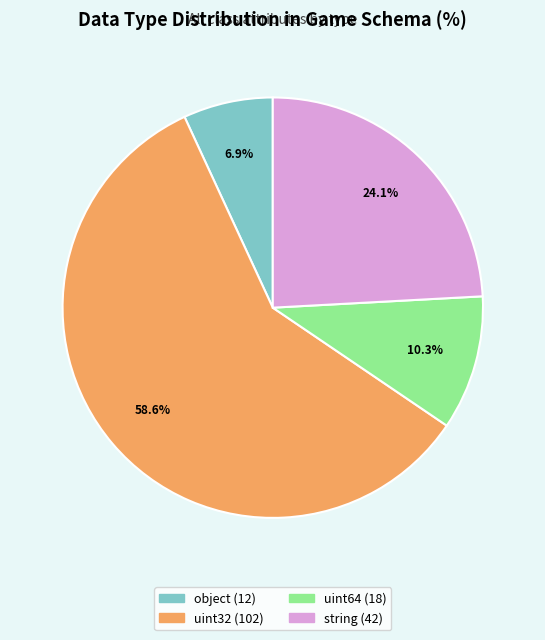

Which category accounts for the majority?

uint32